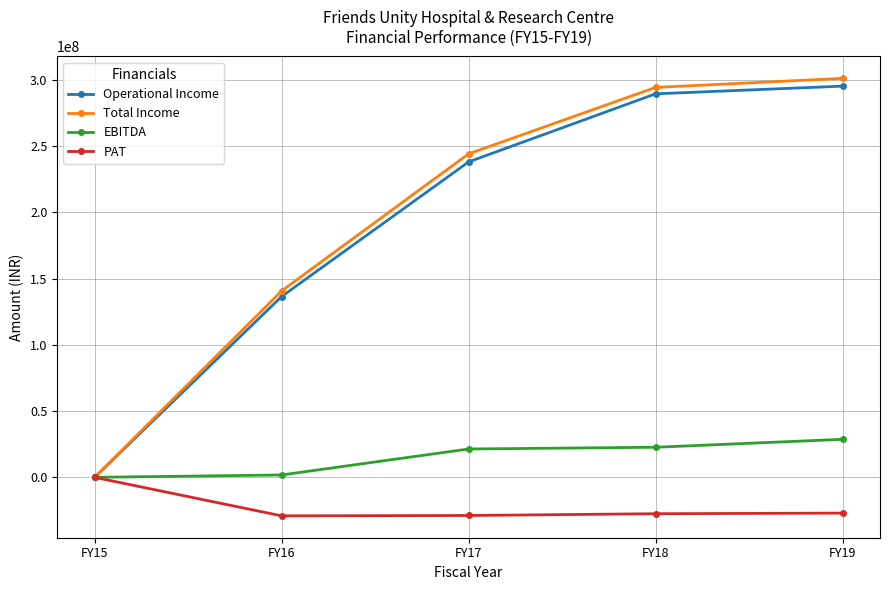

Where is Operational Income nearest to the value 147603065?

FY16